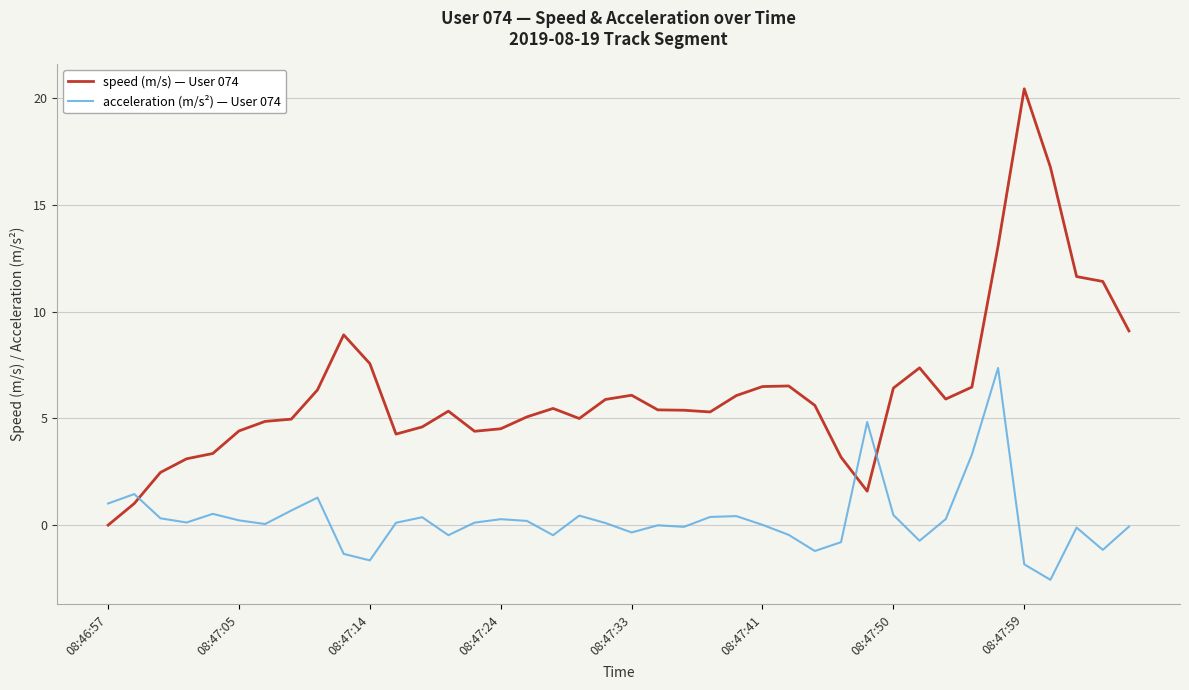

Which series ends up on top after the final intersection of acceleration (m/s²) — User 074 and speed (m/s) — User 074?

speed (m/s) — User 074